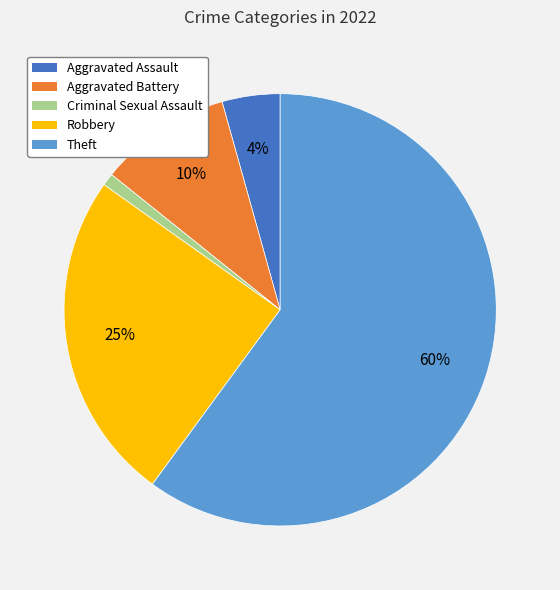

How many segments does this pie chart have?

5